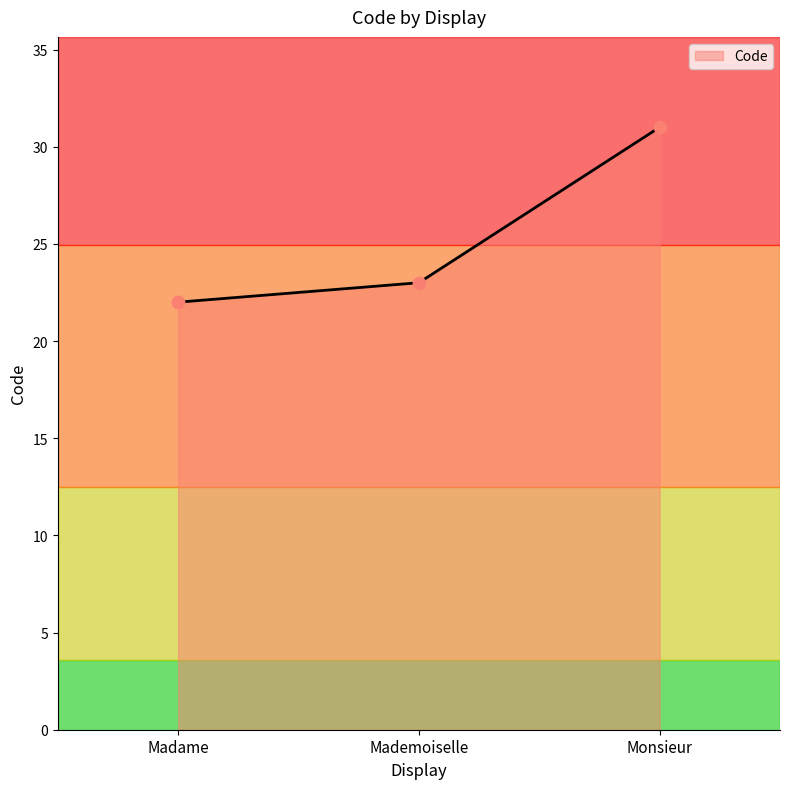

Approximately how many times larger is the value at Mademoiselle compared to Monsieur?

0.7